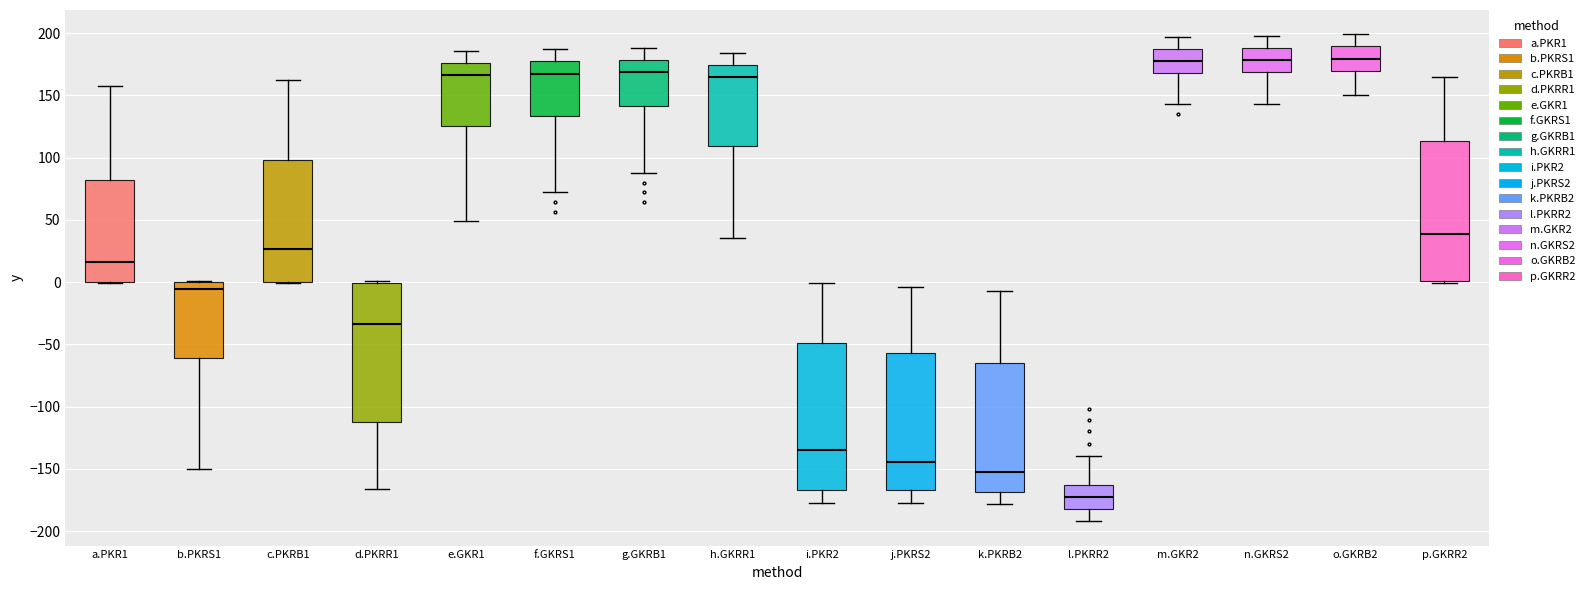

Where does the median line of the box for g.GKRB1 sit on the y-axis? The values are not printed on the chart, so give them approximately, as read against the axis.

170